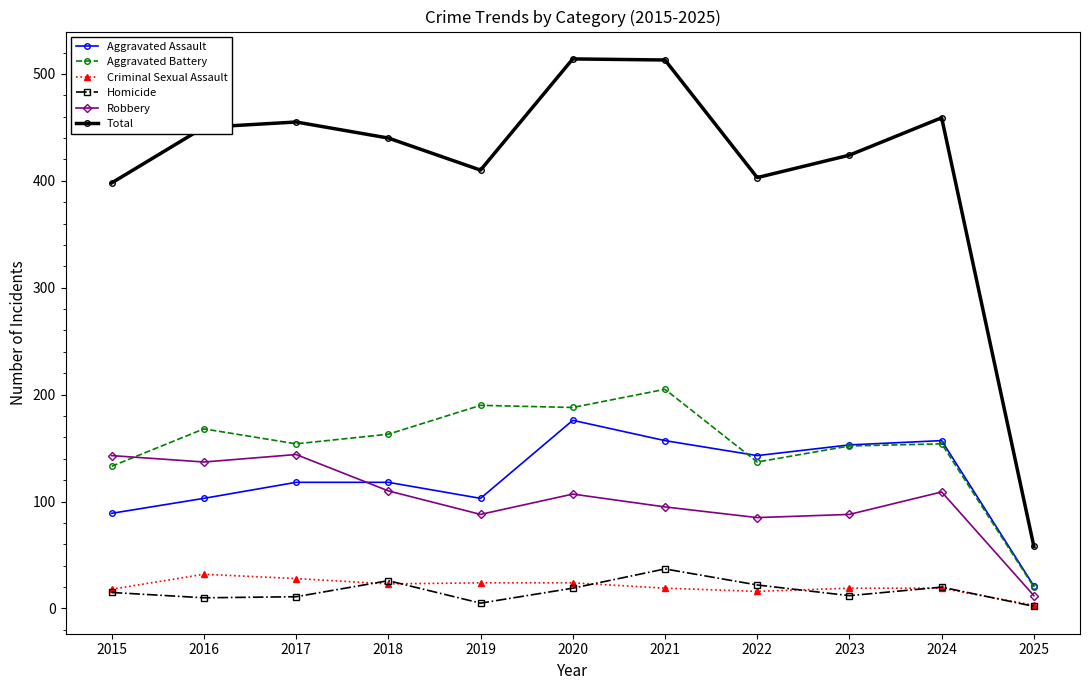

At which label does Aggravated Assault reach its peak?

2020